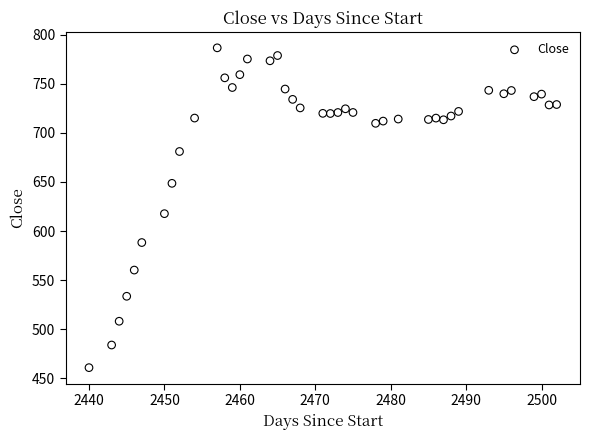

What Y value in the scatter plot is closest to 623?

617.7